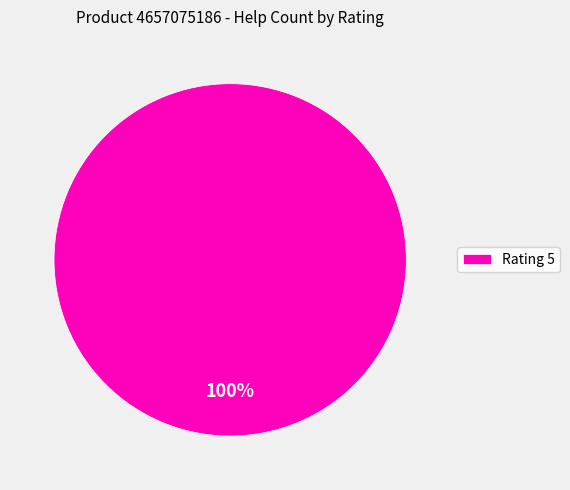

How many slices are in this pie chart?

1